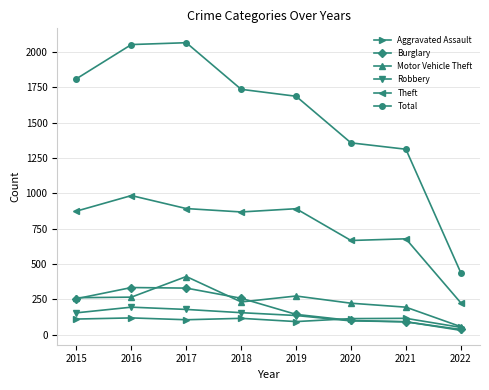

Between 2017 and 2020, which series saw the biggest shift?

Total